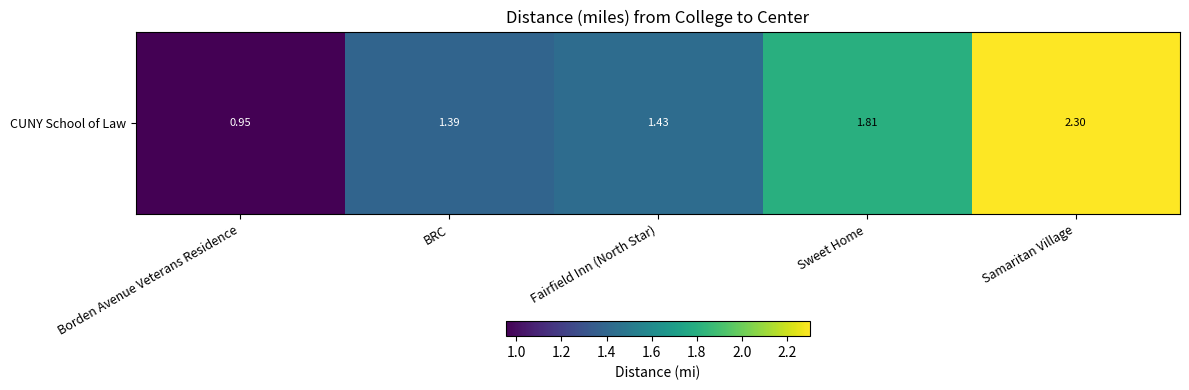

True or false: the data shows 1.4 at BRC.

True